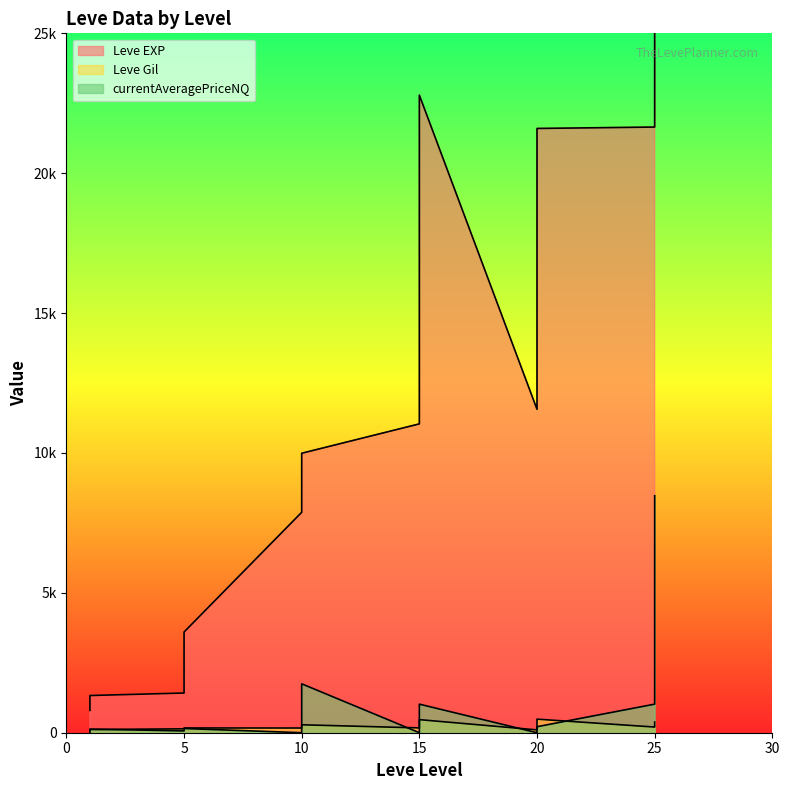

What value does the Leve EXP series have at 15?

11040.0